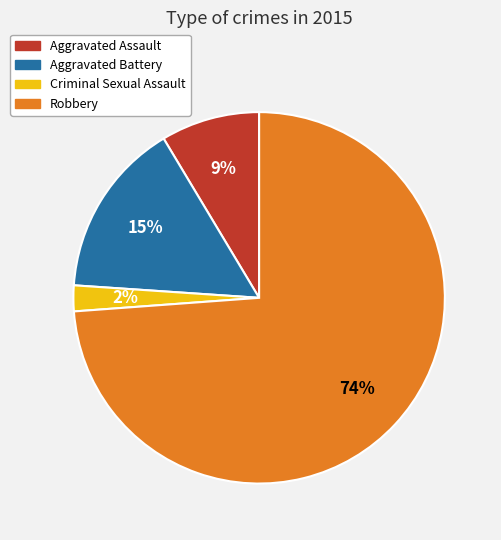

True or false: Robbery accounts for 74% of the total.

True